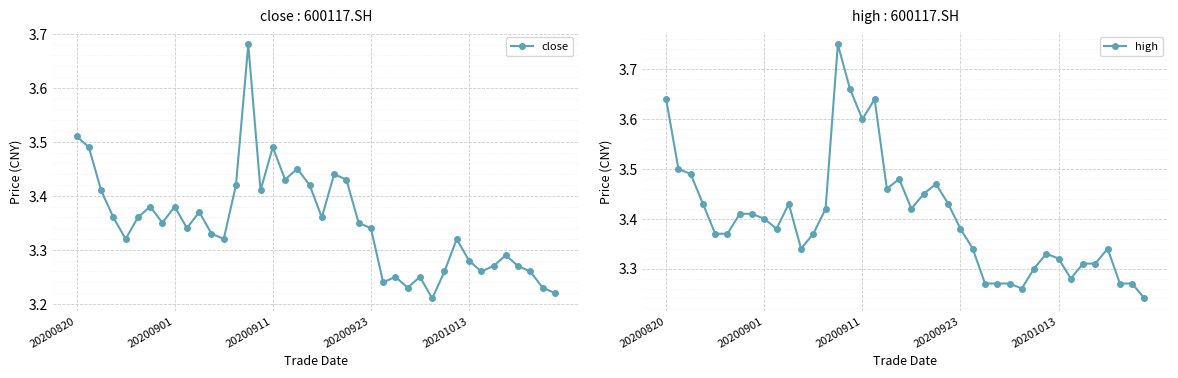

What is the minimum value shown in the chart?

3.2